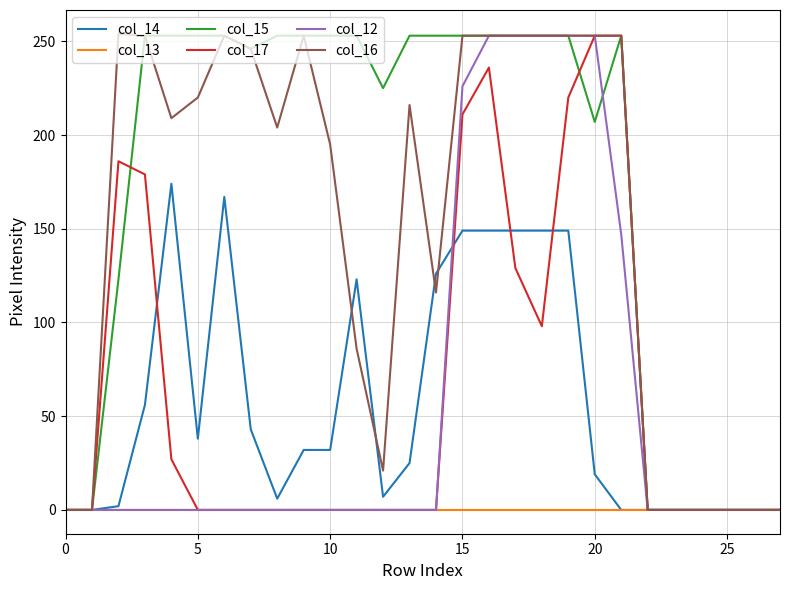

What is the highest value of the col_12 series?

253